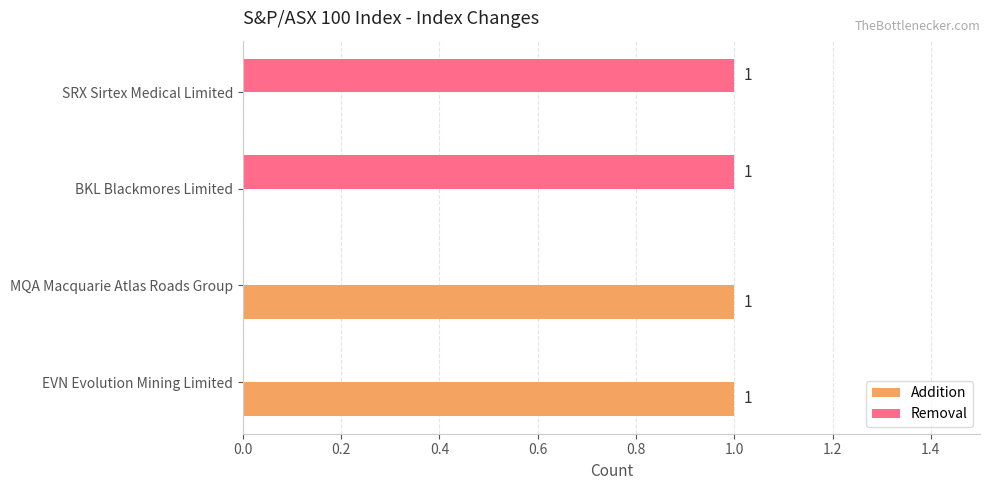

What is the maximum value for Addition?

1